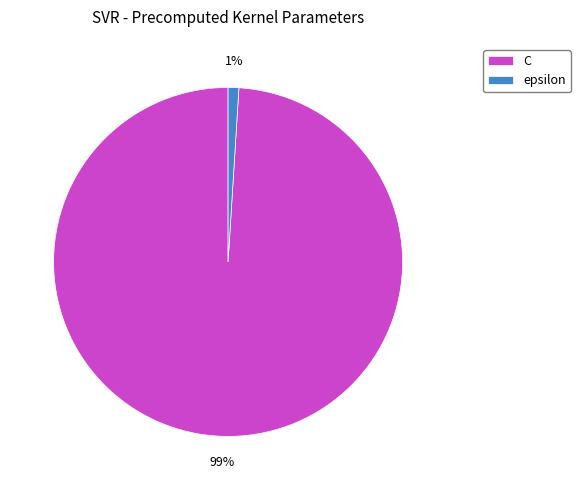

Rank the categories by value from highest to lowest.

C, epsilon